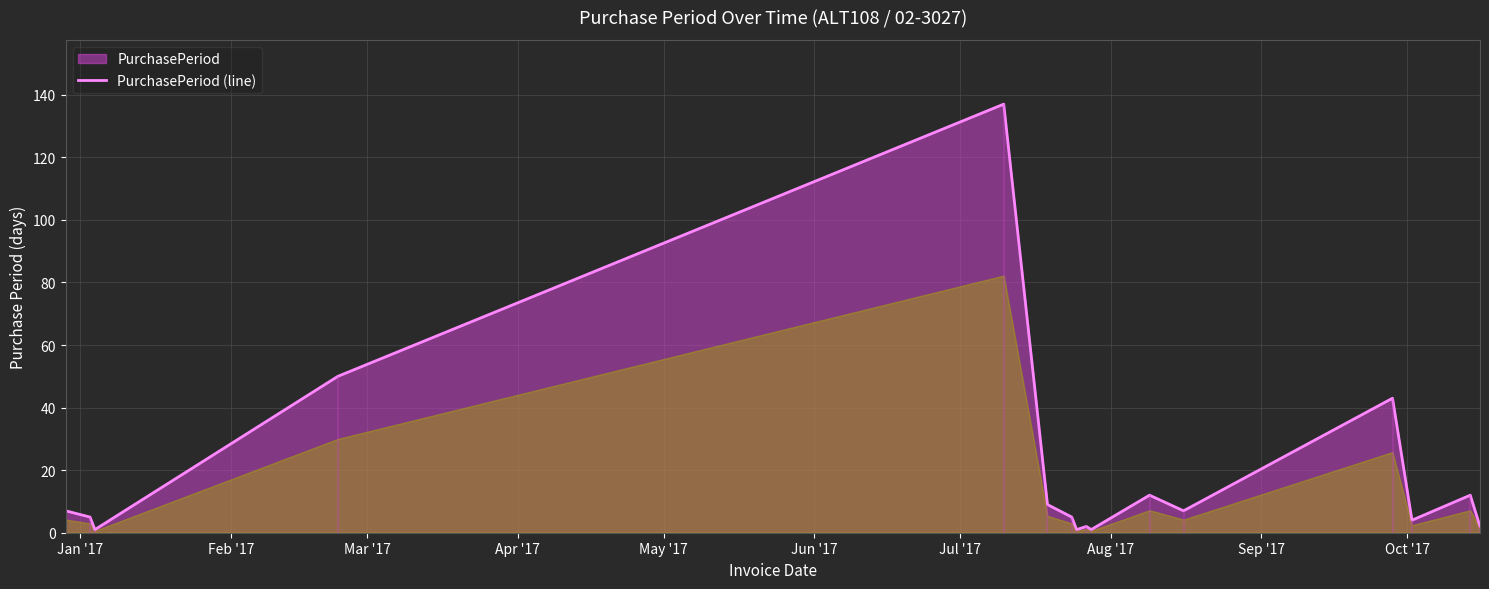

What is the average value?

19